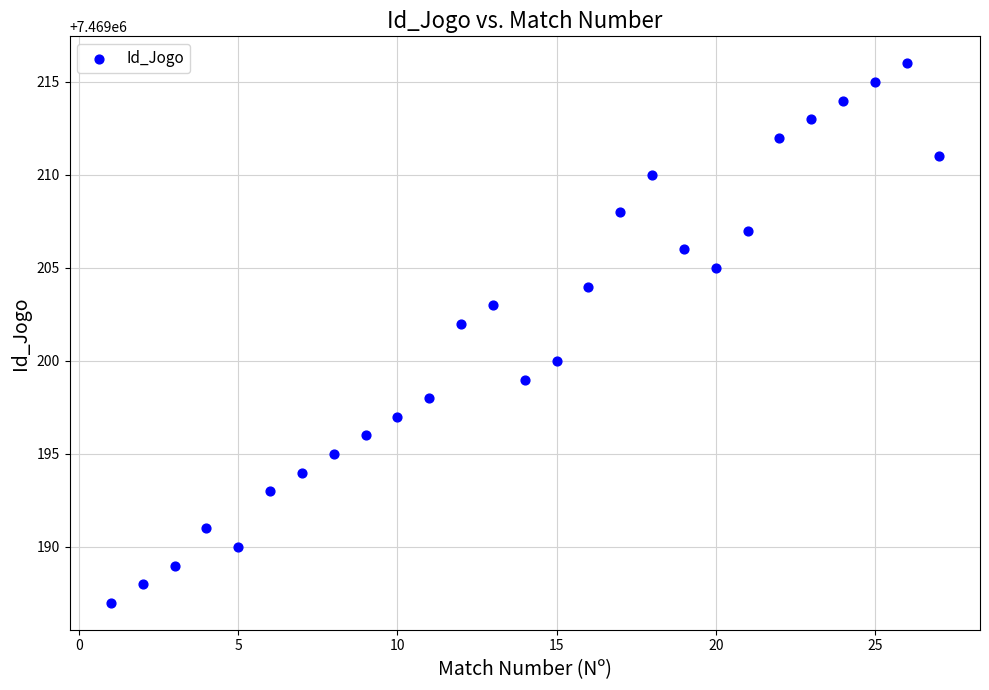

What is the range of X values (max minus min)?

26